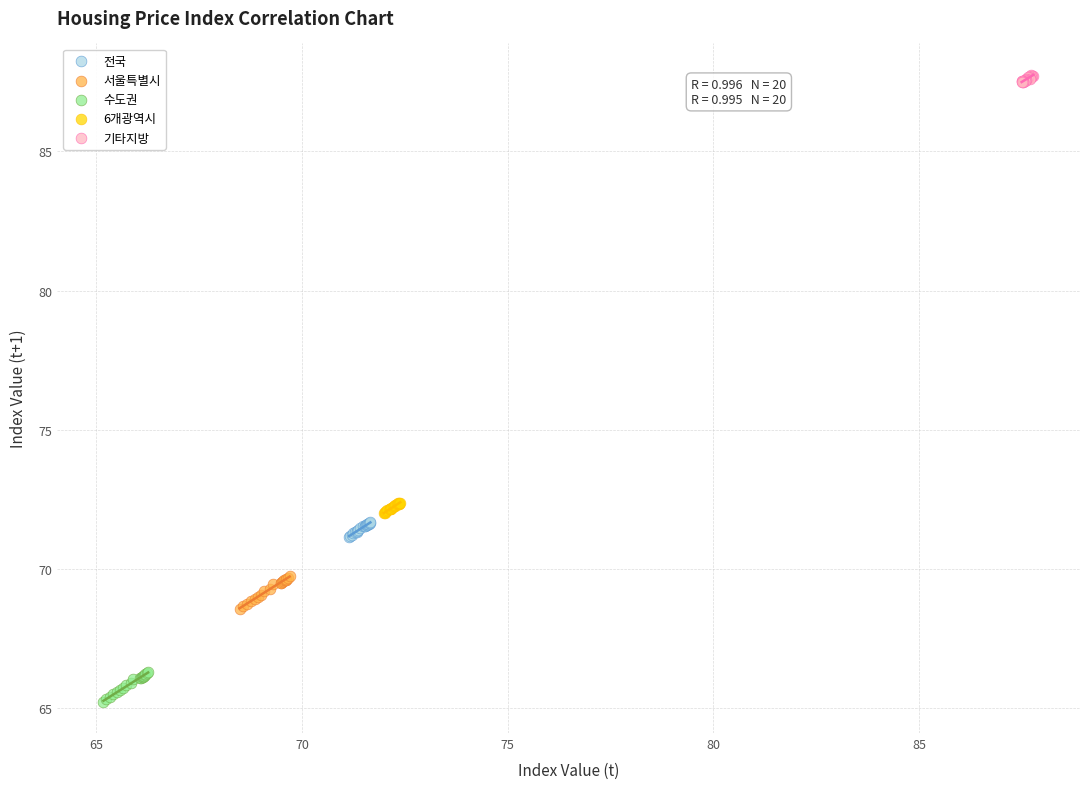

Which series reaches the minimum Y coordinate?

수도권